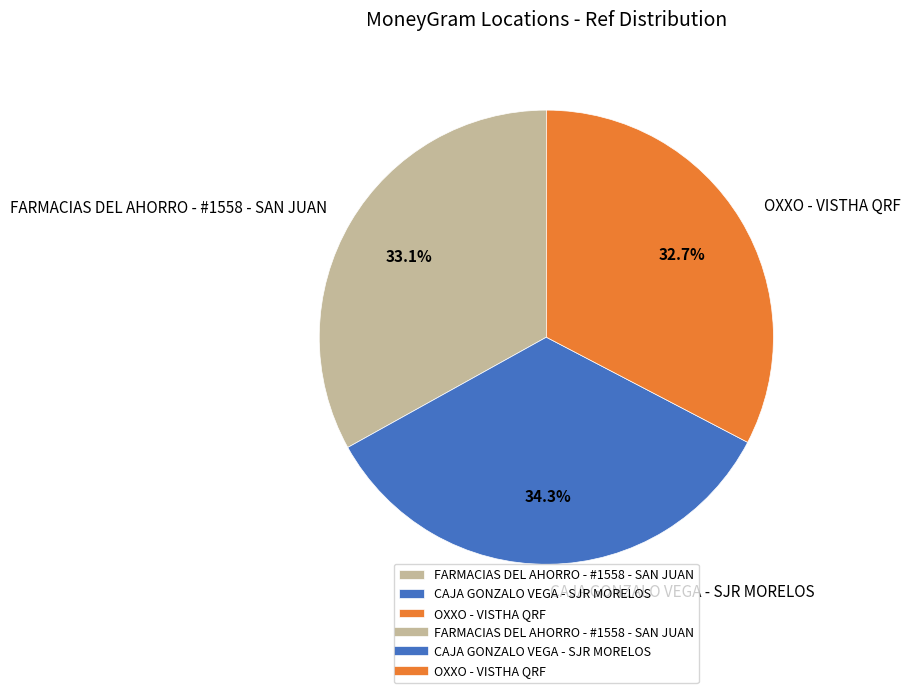

To the nearest percent, what is the difference between the largest and smallest slice percentages?

2%